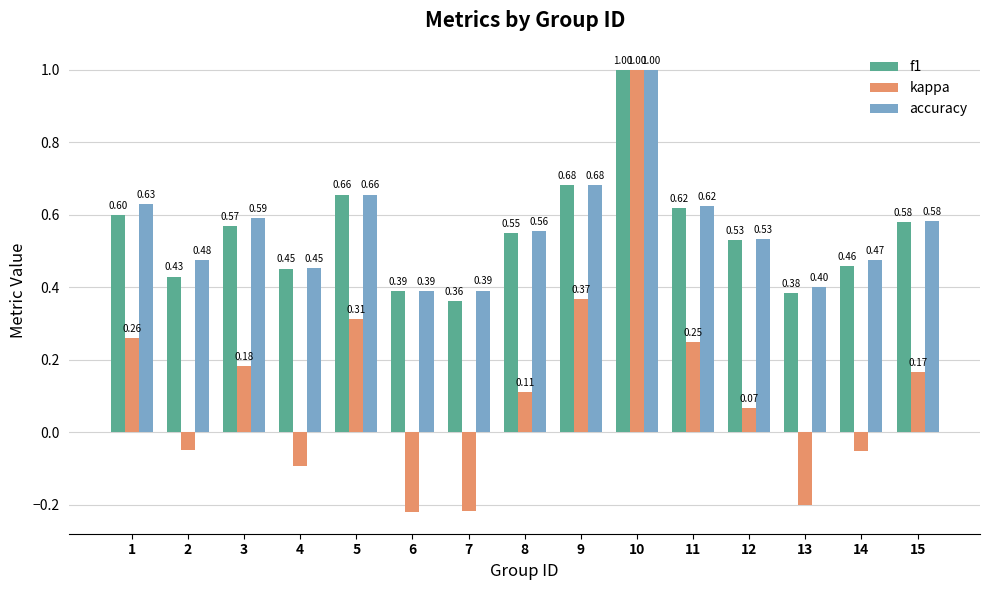

At how many categories does at least one series exceed 0?

15